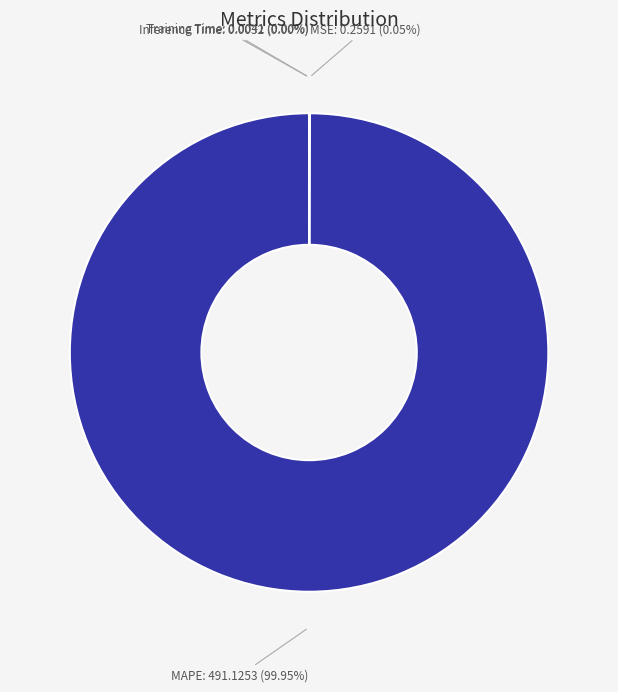

Is there any slice that represents more than half of the pie?

Yes